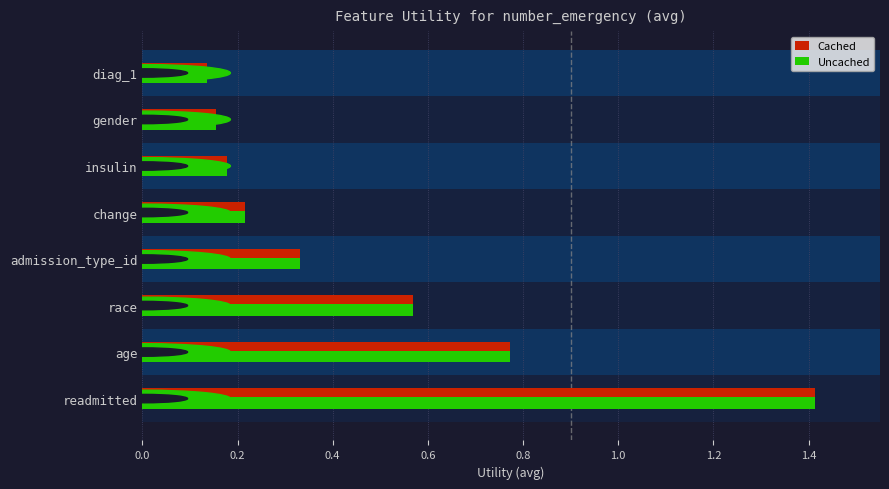

What is the value of the Cached bar at the 2nd from the left?

0.8